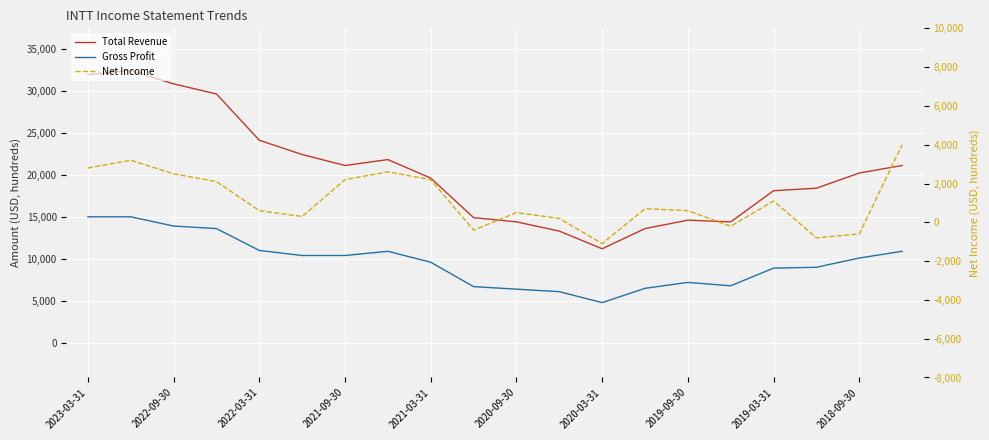

Which series changed the most between 2019-09-30 and 10?

Total Revenue